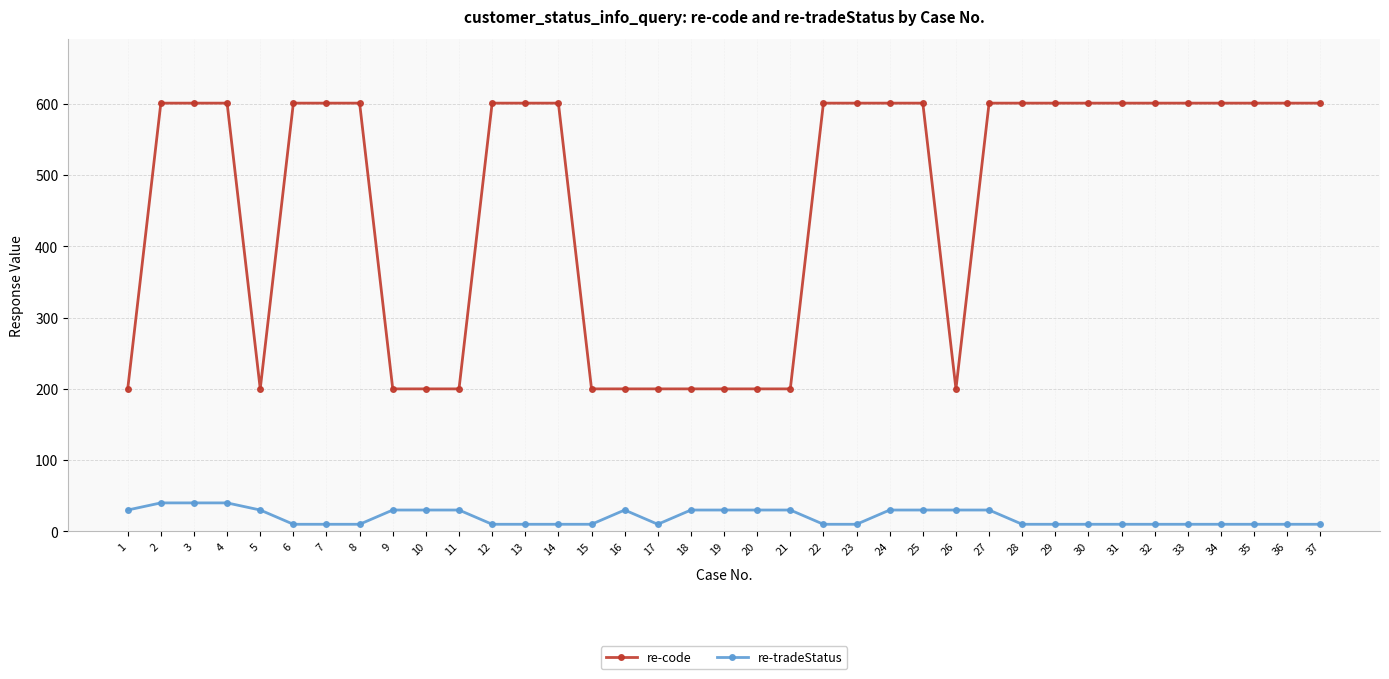

Which series has the largest range (max minus min)?

re-code